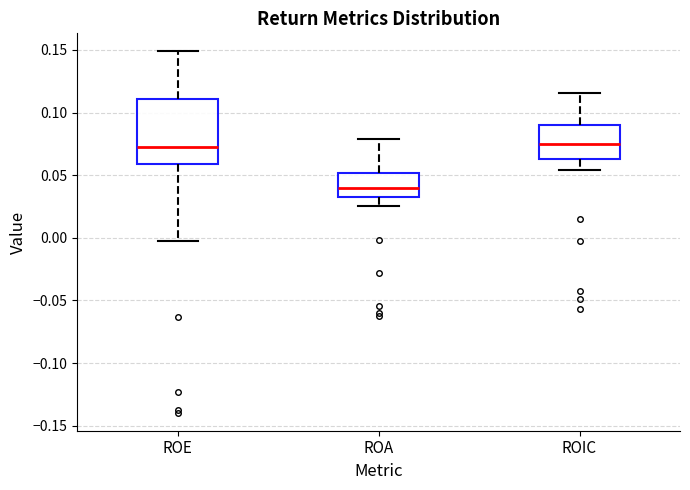

Which box has the lowest median line?

ROA